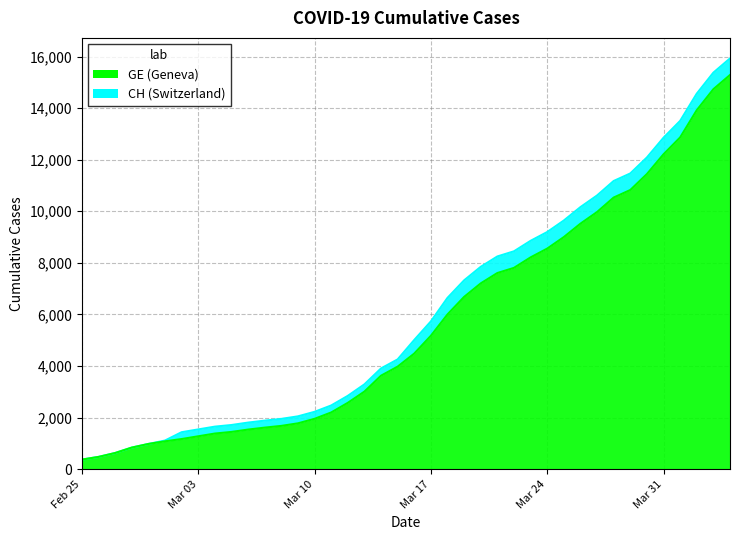

What are all the series names shown in the legend?

CH, GE